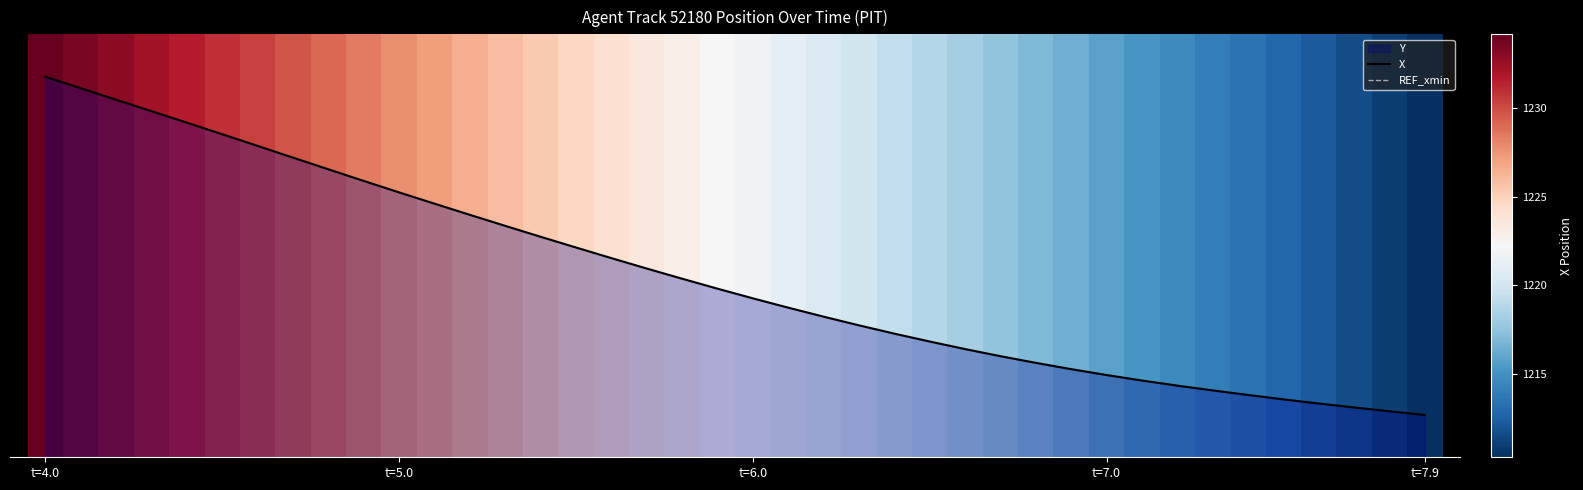

True or false: REF_xmin and X cross at least once.

False